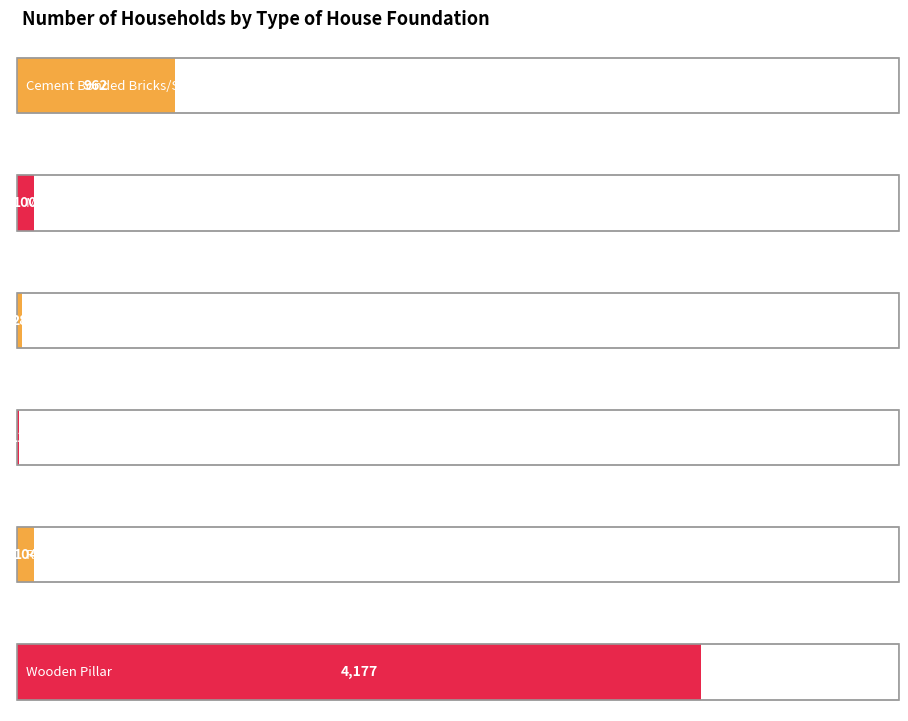

Which category has the highest value across all series?

Wooden Pillar